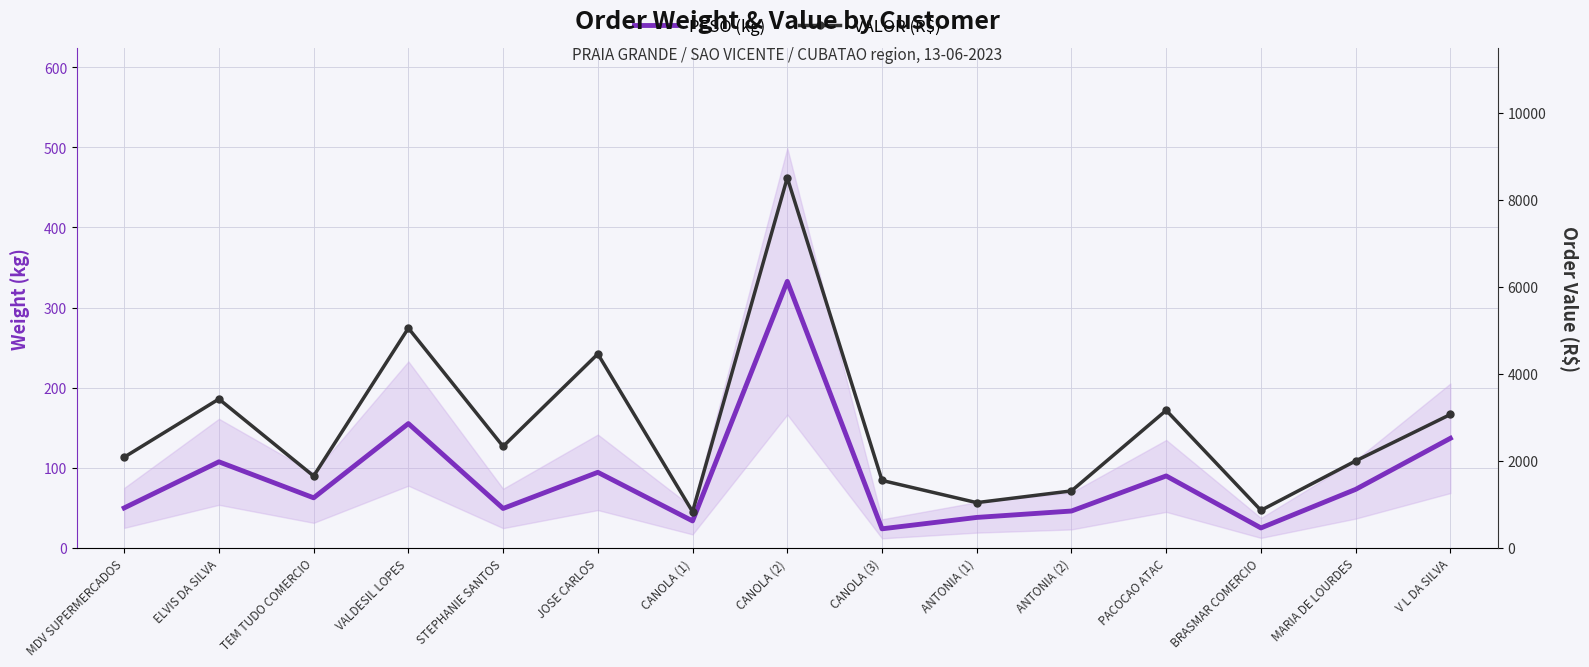

Reading left to right, transcribe all the data shown in this chart.

PESO (kg): MDV SUPERMERCADOS=49.8	ELVIS DA SILVA=107.4	TEM TUDO COMERCIO=62.4	VALDESIL LOPES=155.1	STEPHANIE SANTOS=49.1	JOSE CARLOS=94.3	CANOLA (1)=33.6	CANOLA (2)=332.7	CANOLA (3)=23.8	ANTONIA (1)=38.0	ANTONIA (2)=46.0	PACOCAO ATAC=89.8	BRASMAR COMERCIO=24.8	MARIA DE LOURDES=73.0	V L DA SILVA=136.8
VALOR (R$): MDV SUPERMERCADOS=2084.3	ELVIS DA SILVA=3421.8	TEM TUDO COMERCIO=1651.0	VALDESIL LOPES=5051.9	STEPHANIE SANTOS=2332.0	JOSE CARLOS=4458.4	CANOLA (1)=831.2	CANOLA (2)=8510.3	CANOLA (3)=1549.7	ANTONIA (1)=1039.5	ANTONIA (2)=1309.1	PACOCAO ATAC=3161.5	BRASMAR COMERCIO=862.2	MARIA DE LOURDES=1999.0	V L DA SILVA=3067.0